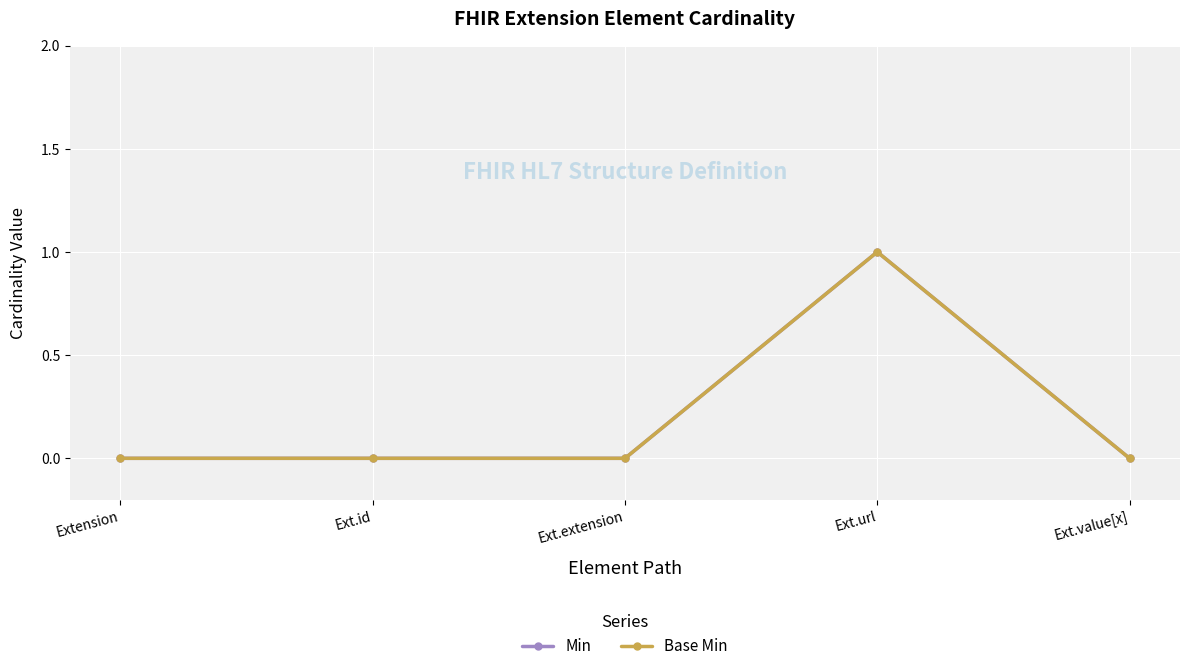

What is the difference between the maximum and second lowest values in the Min series?

1